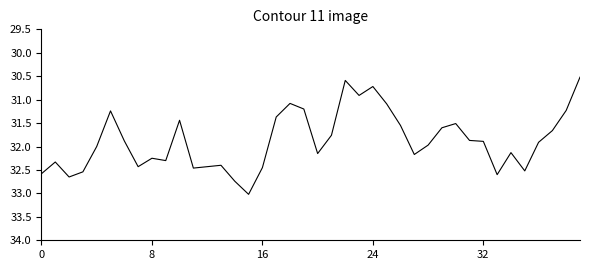

What is the smallest value displayed?

30.5